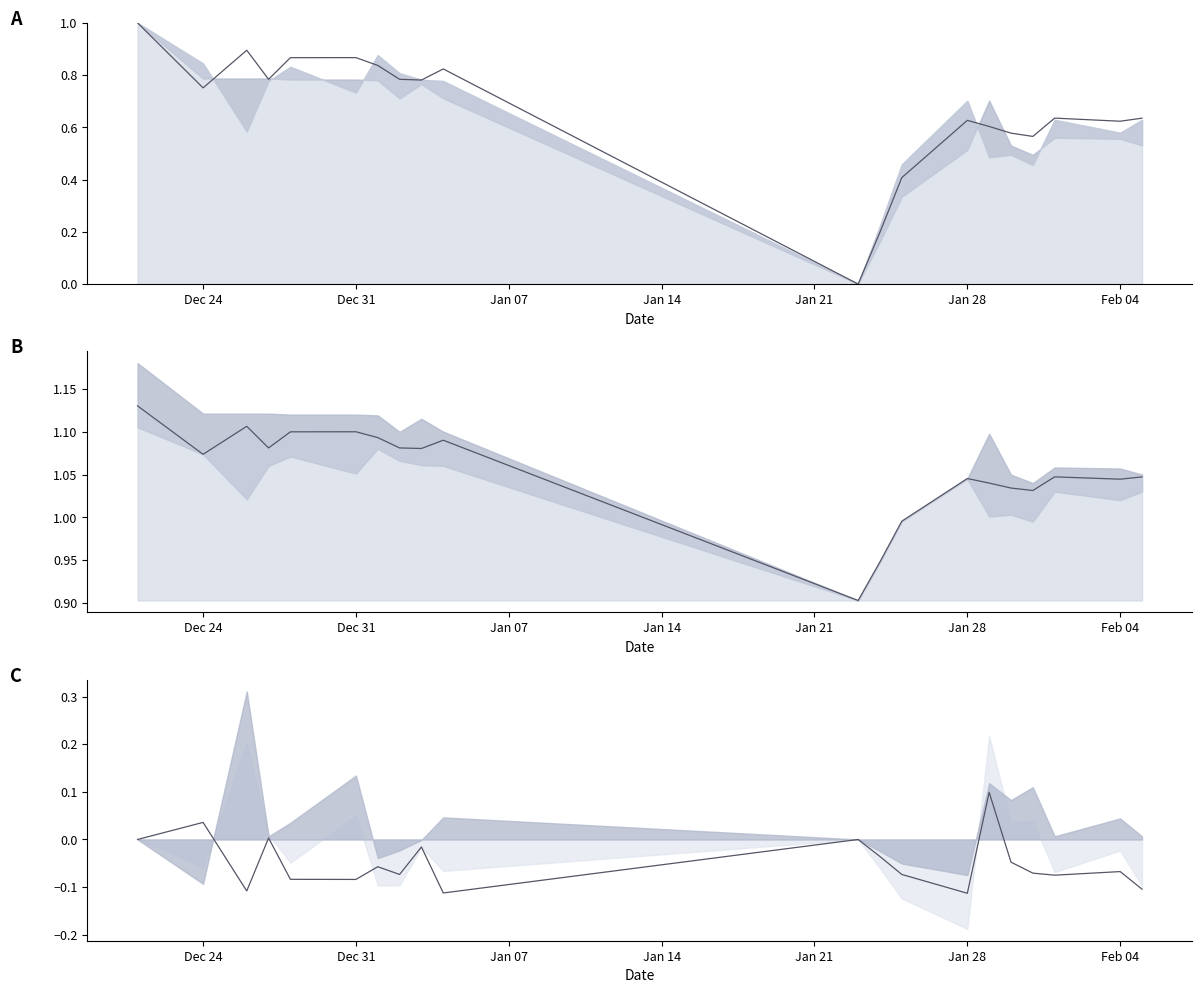

How many data points in Close are less than 1?

3